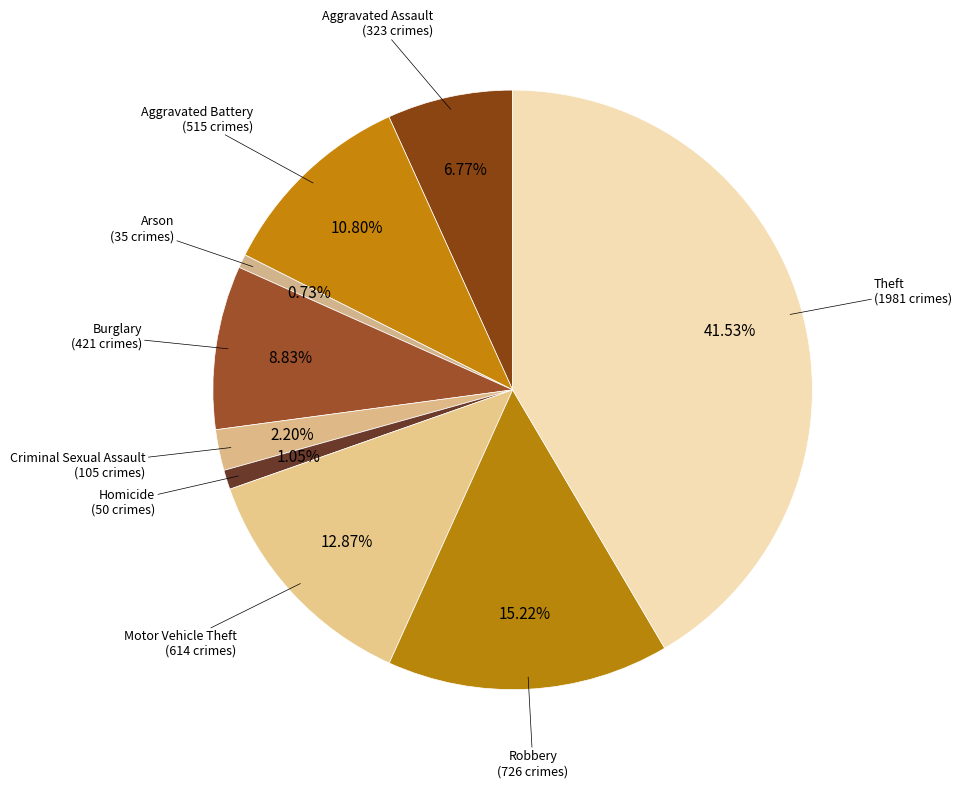

Is there a majority slice in this chart?

No